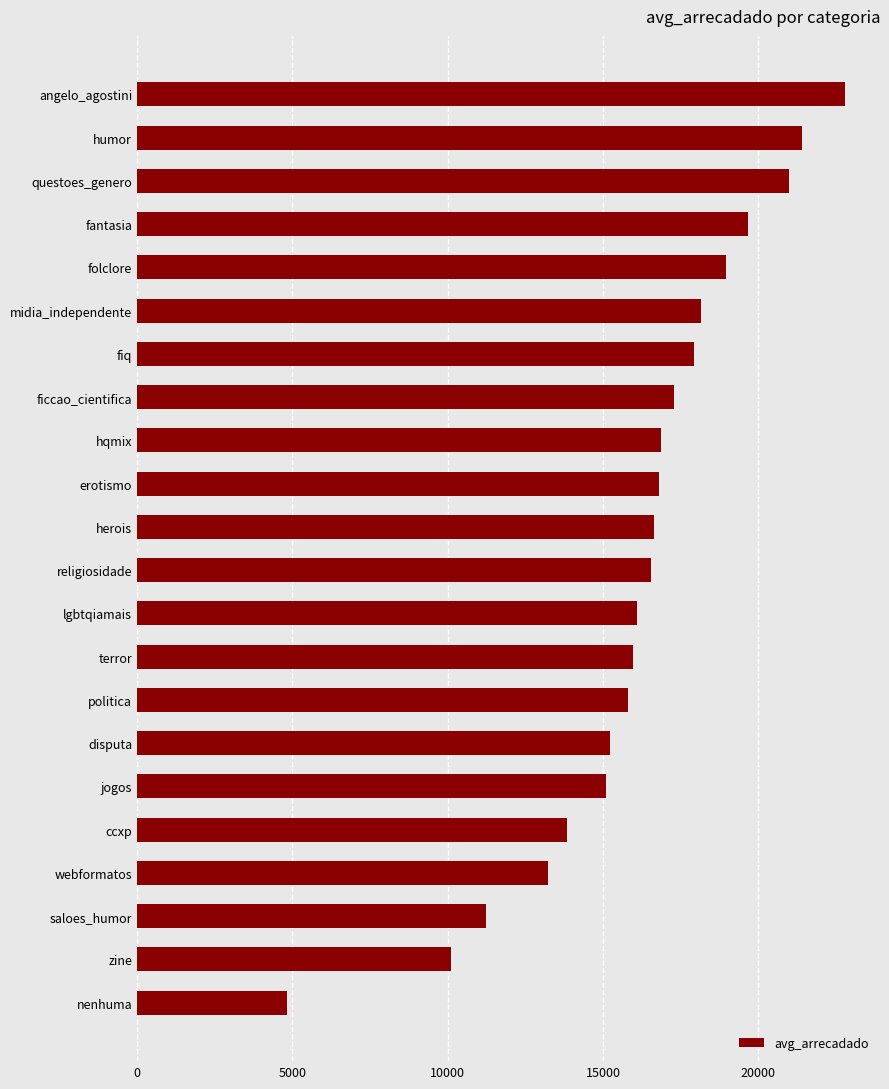

What is the label of the 4th bar from the bottom?

webformatos